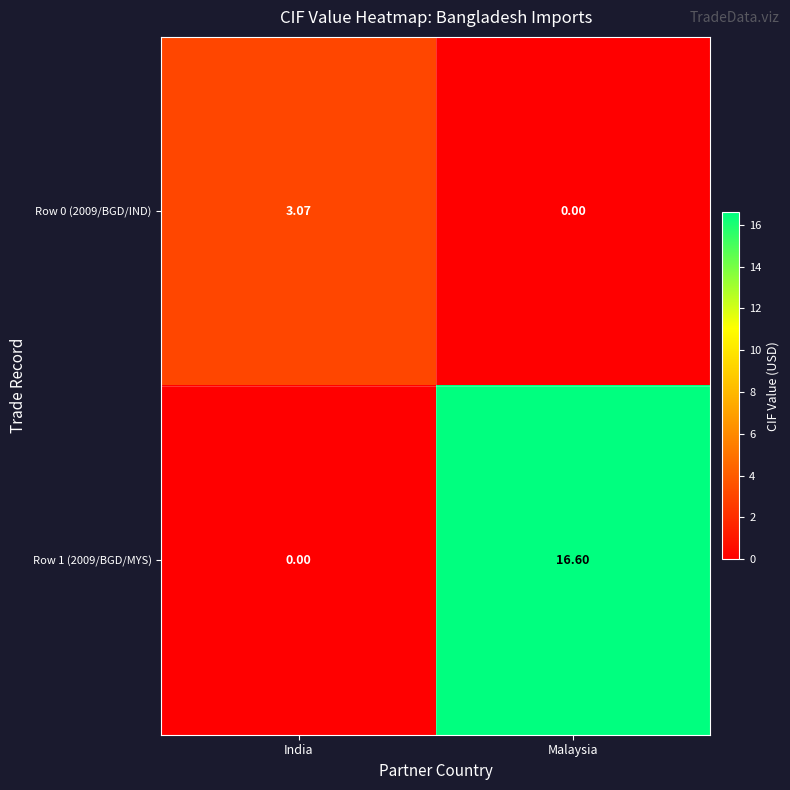

At which category is the sum across all series the highest?

Malaysia